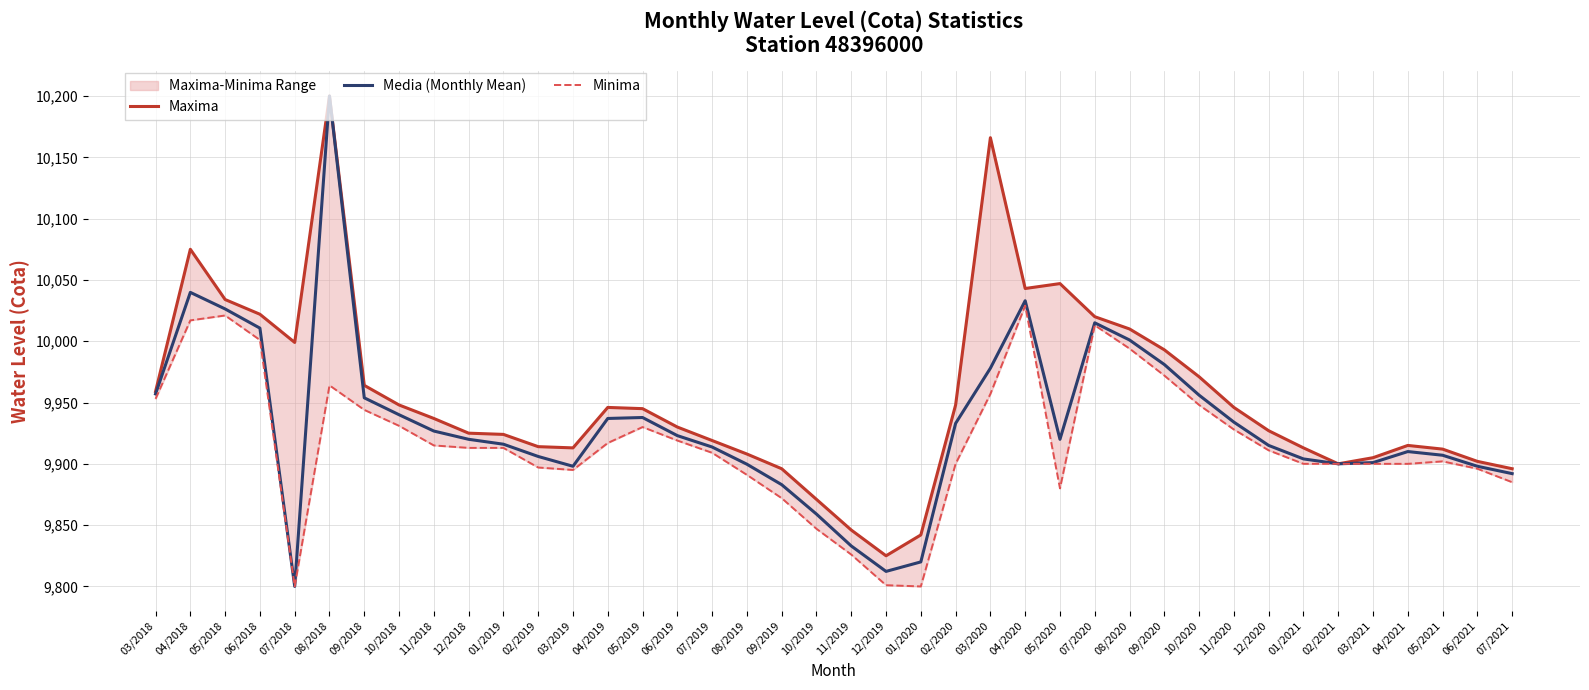

What is the total value across all series at 02/2021?

29700.0